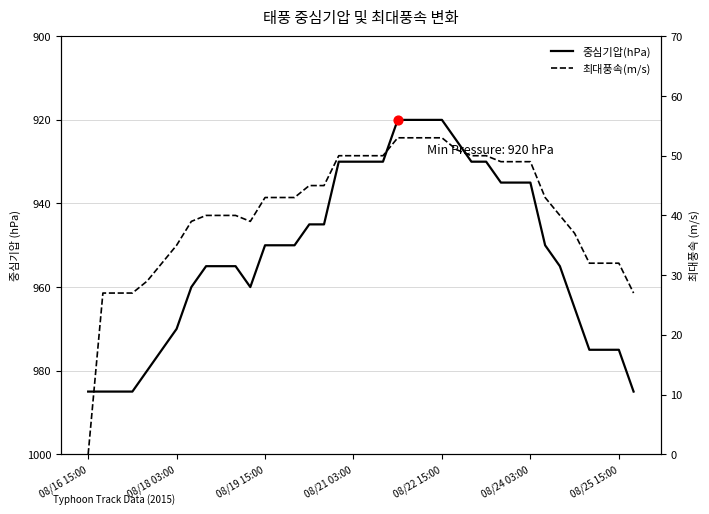

What are all the series names shown in the legend?

중심기압(hPa), 최대풍속(m/s)